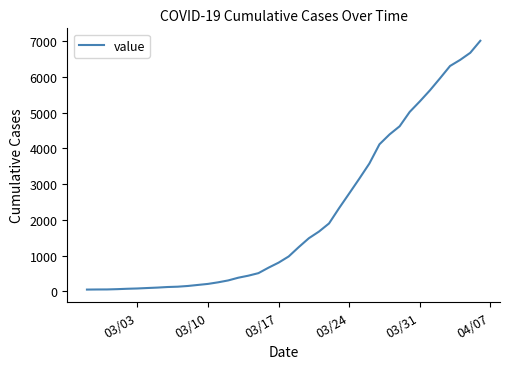

What is the maximum value shown in the chart?

7013